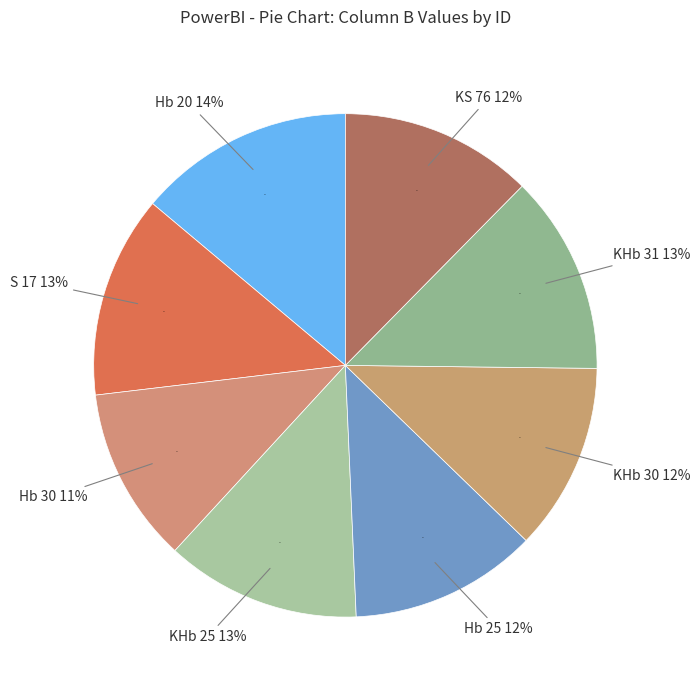

What percentage do KHb 25 and Hb 20 together represent?

26.4%